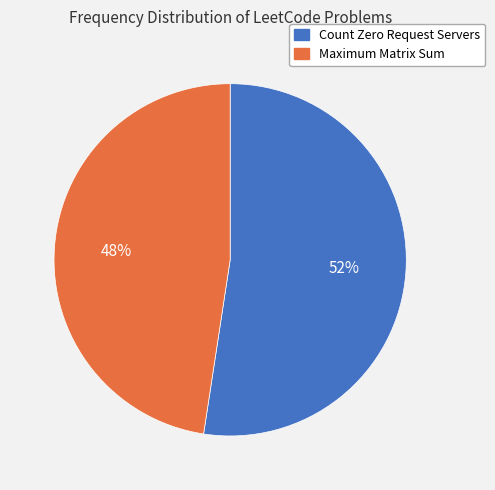

Is it true that Maximum Matrix Sum is 48% of the pie?

True